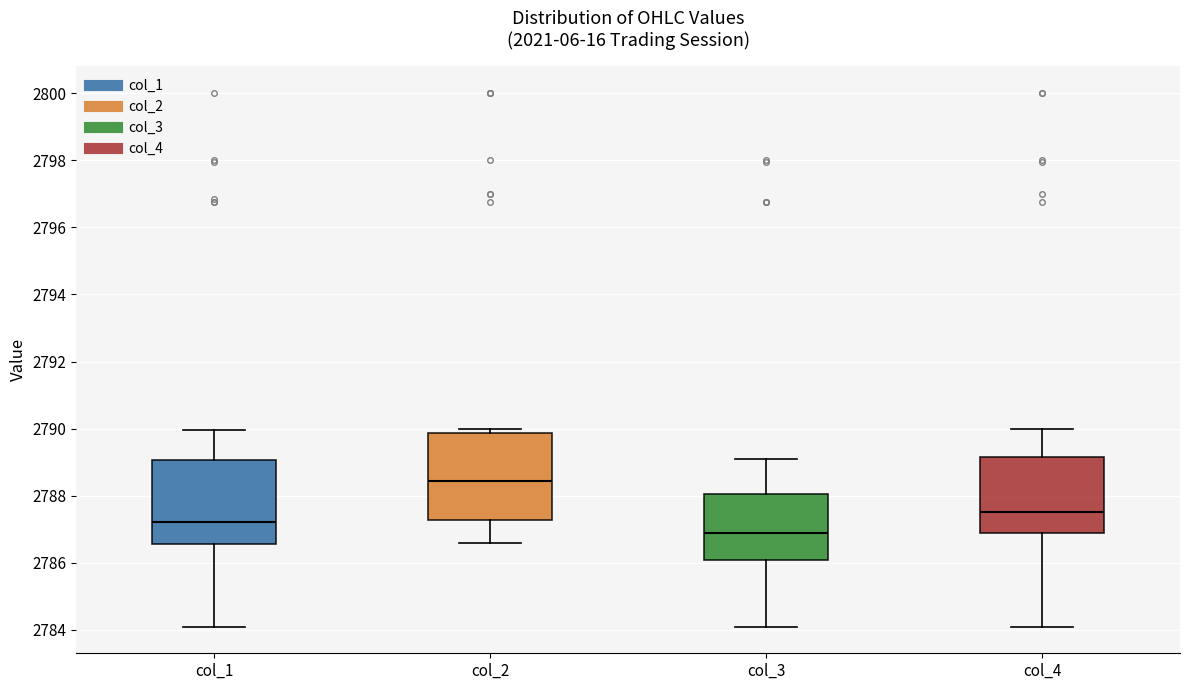

Reading left to right, transcribe this box plot: for each box, give where its median line is, the range the box spans, and where its two whiskers end, as read against the y-axis. The values are not printed on the chart, so give them approximately, as read against the axis.

col_1: median 2787.2, box 2786.6 to 2789.0, whiskers 2784.2 to 2790.0
col_2: median 2788.4, box 2787.2 to 2789.8, whiskers 2786.6 to 2790.0
col_3: median 2787.0, box 2786.0 to 2788.0, whiskers 2784.2 to 2789.2
col_4: median 2787.6, box 2786.8 to 2789.2, whiskers 2784.2 to 2790.0